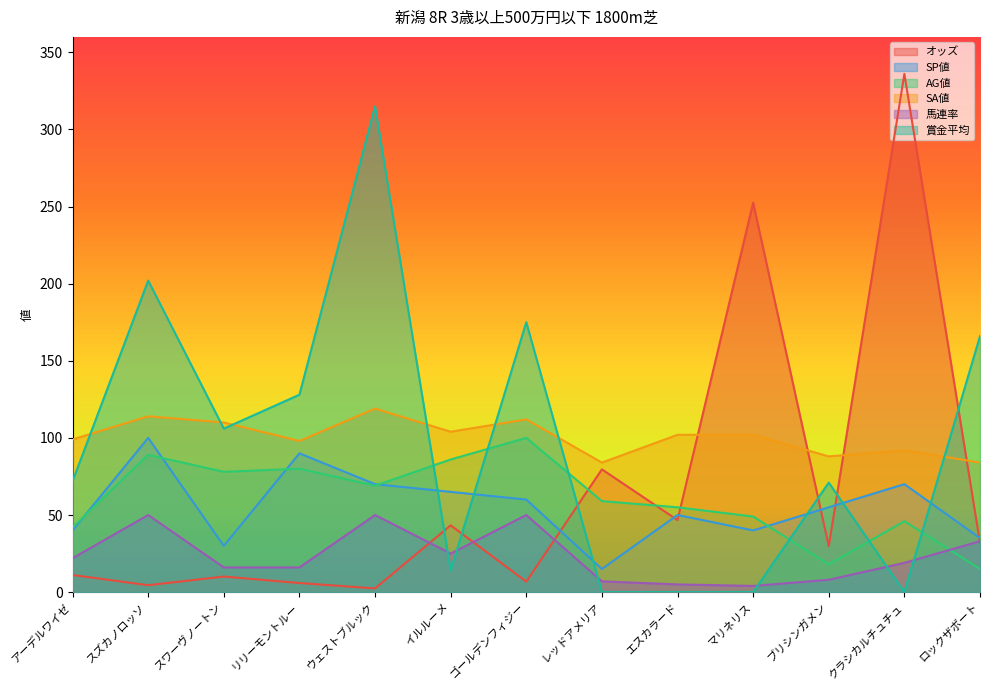

What is the difference between the second highest and second lowest values in the SA値 series?

30.0